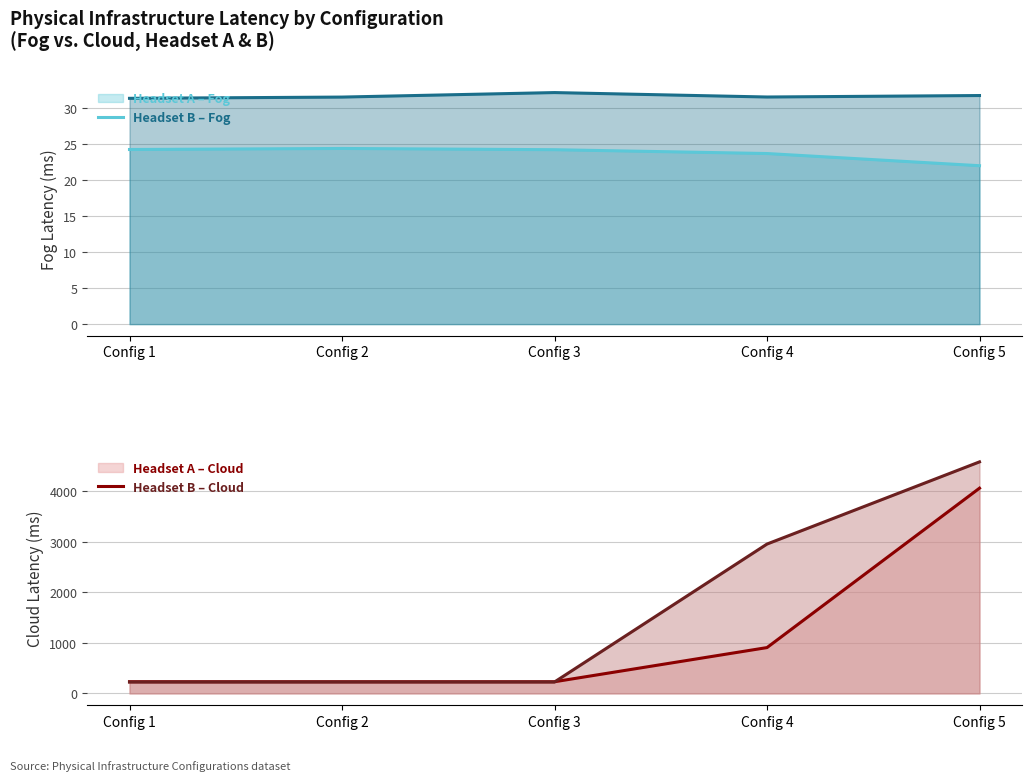

What is the difference between the highest and lowest values at Config 3?

206.4